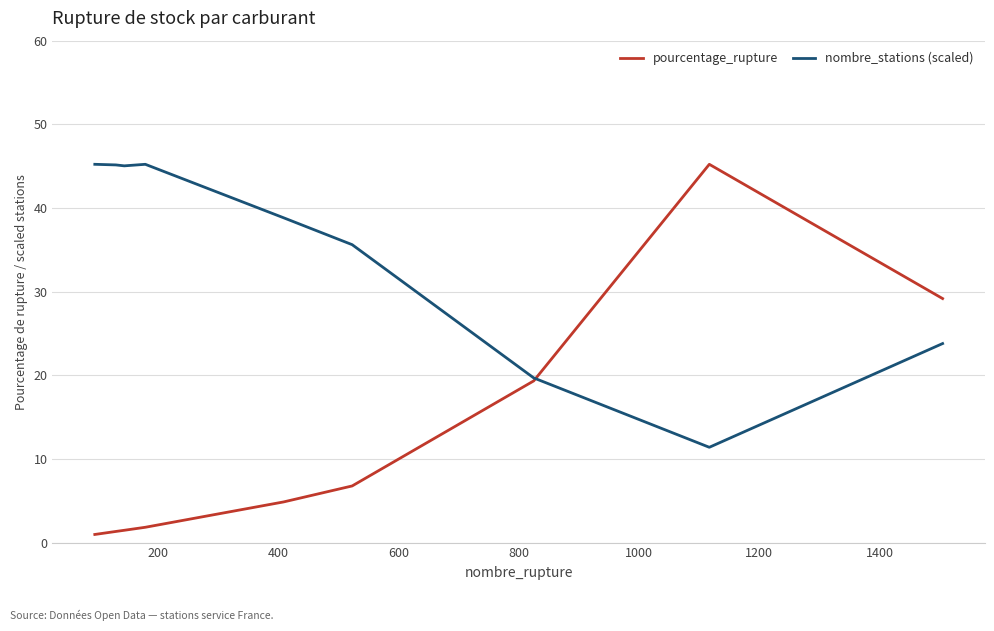

What are all the series names shown in the legend?

pourcentage_rupture, nombre_stations (scaled)